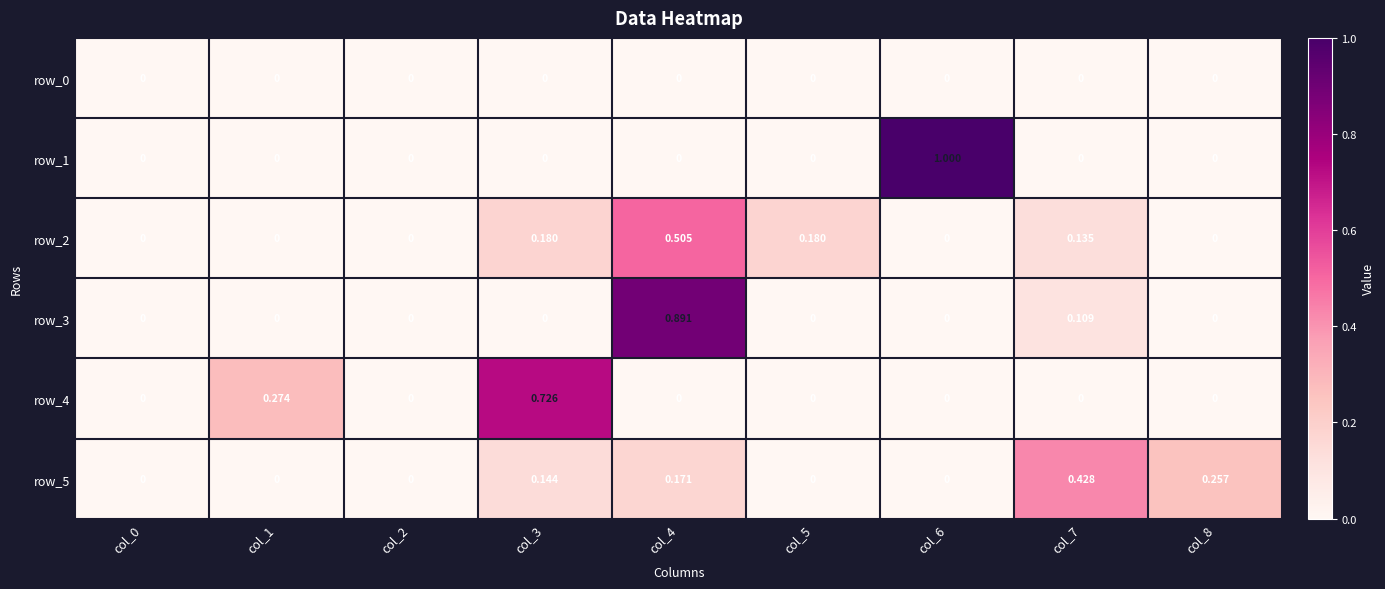

Is the value of row_3 at col_6 greater than the value of row_2 at col_3?

No